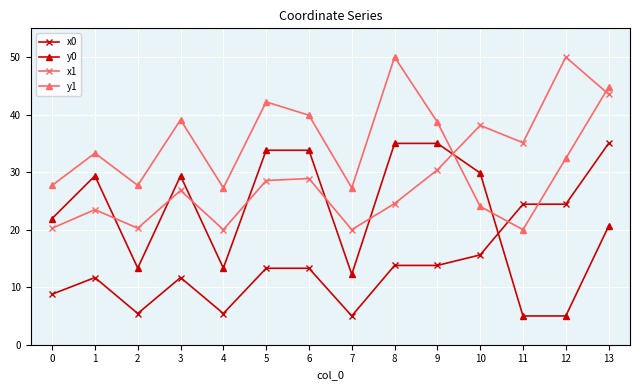

How many interior local peaks does the y1 series have?

4